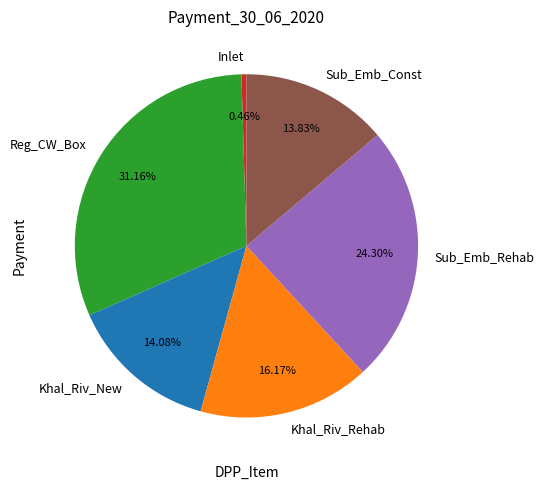

Which has a higher value, Inlet or Reg_CW_Box?

Reg_CW_Box